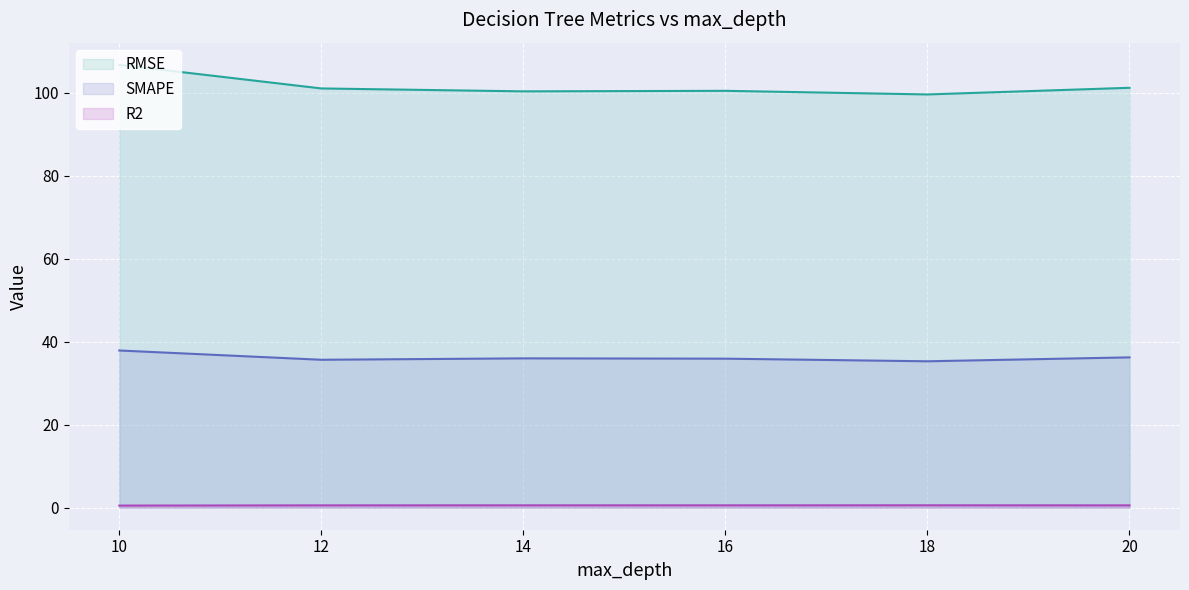

The SMAPE series shows 24.3 at 18. True or false?

False